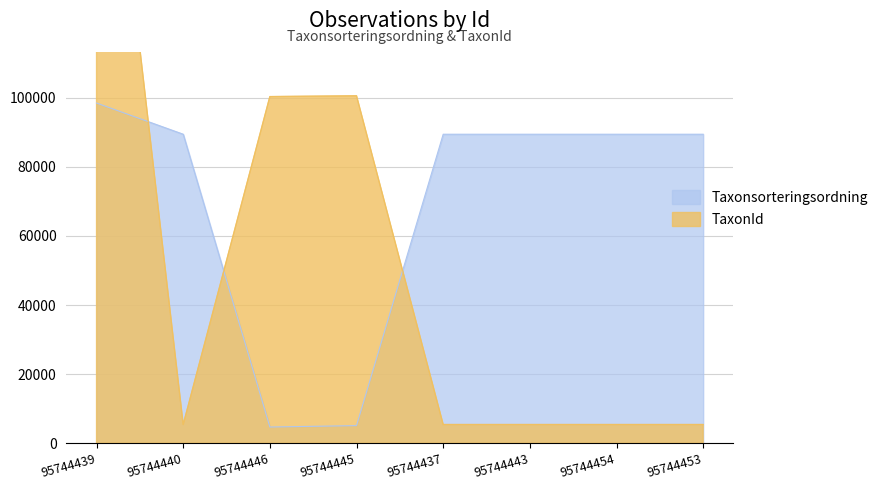

How many data points in Taxonsorteringsordning are above 89410?

1